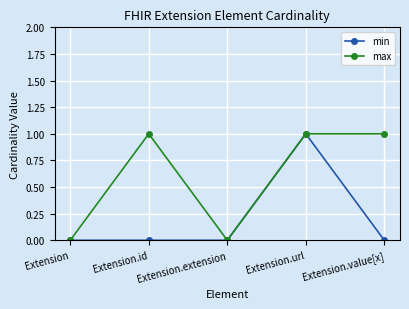

At Extension.id, list the series in order from largest to smallest.

max, min